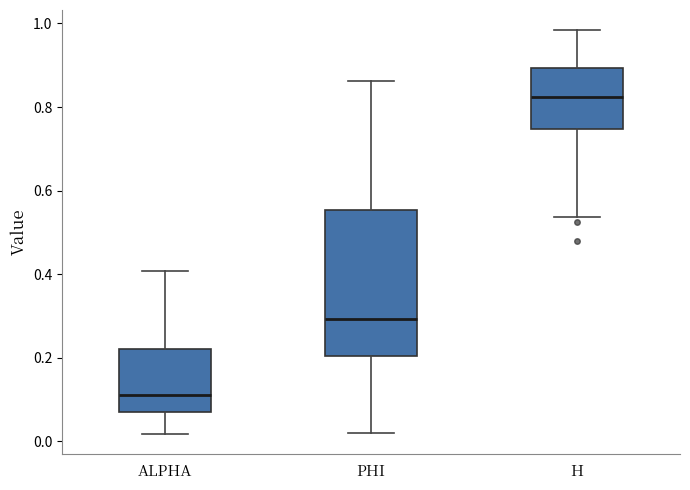

Reading left to right, read every box against the y-axis: the position of its median line, the range the box covers, and the ends of its whiskers. The values are not printed on the chart, so give them approximately, as read against the axis.

ALPHA: median 0.12, box 0.08 to 0.22, whiskers 0.02 to 0.40
PHI: median 0.30, box 0.20 to 0.56, whiskers 0.02 to 0.86
H: median 0.82, box 0.74 to 0.90, whiskers 0.54 to 0.98